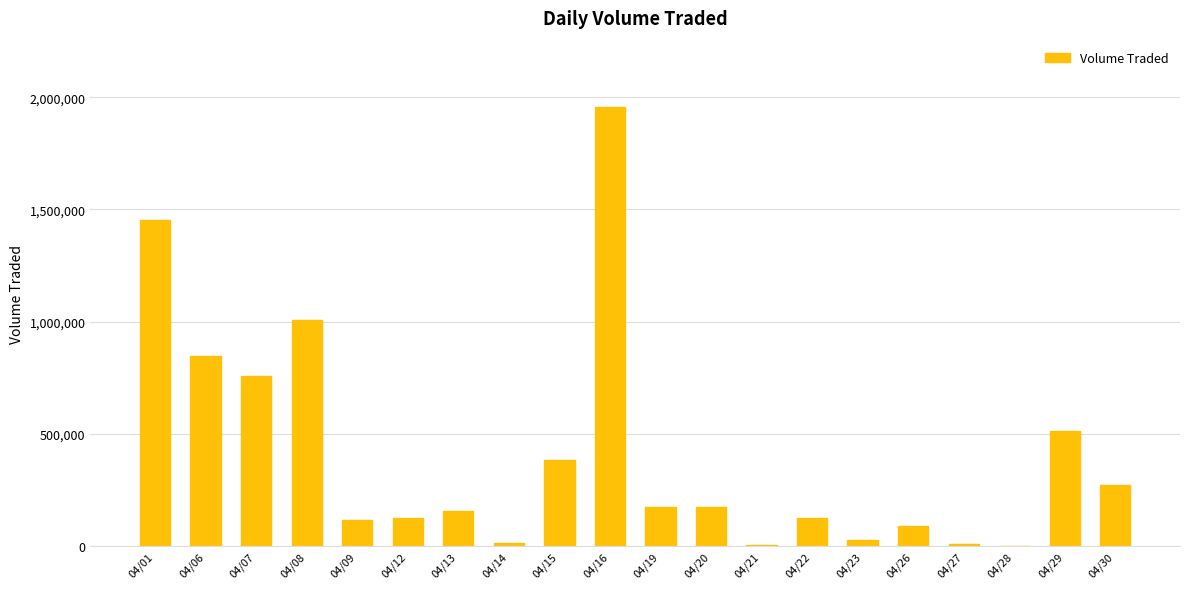

What is the greatest value displayed?

1958500